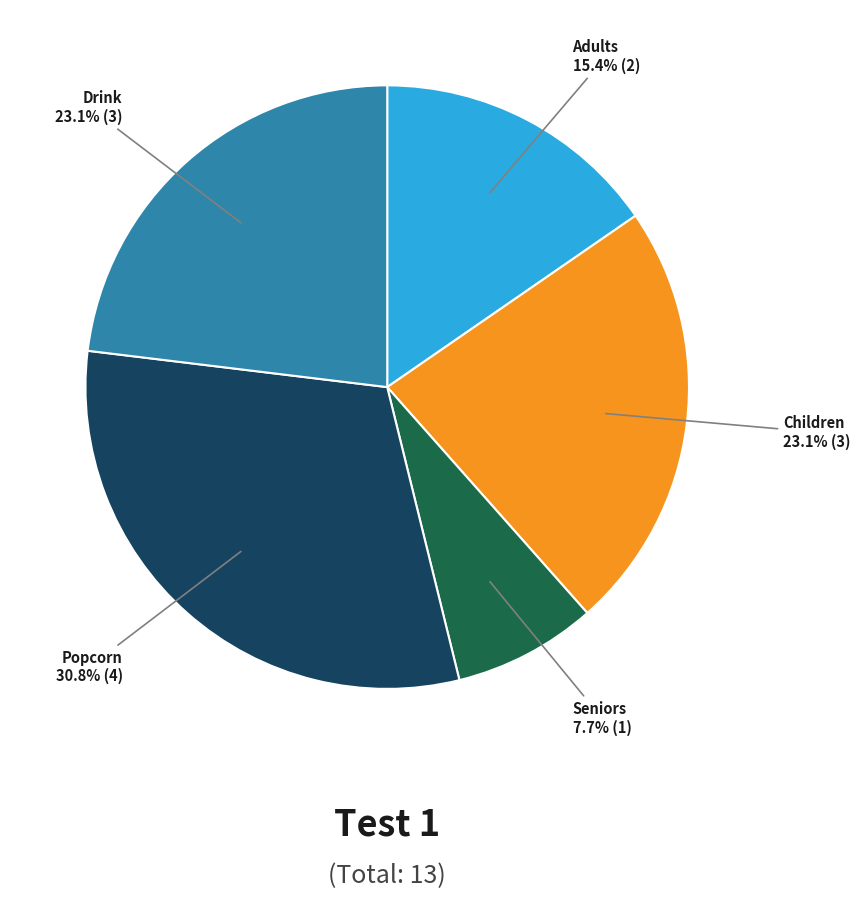

Is there any slice that represents more than half of the pie?

No